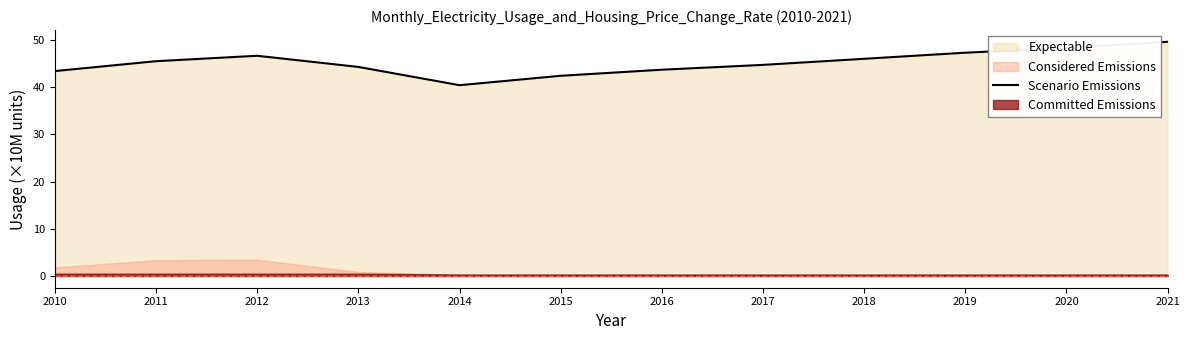

What is the sum of the values at 2019 and 2014?

87.7